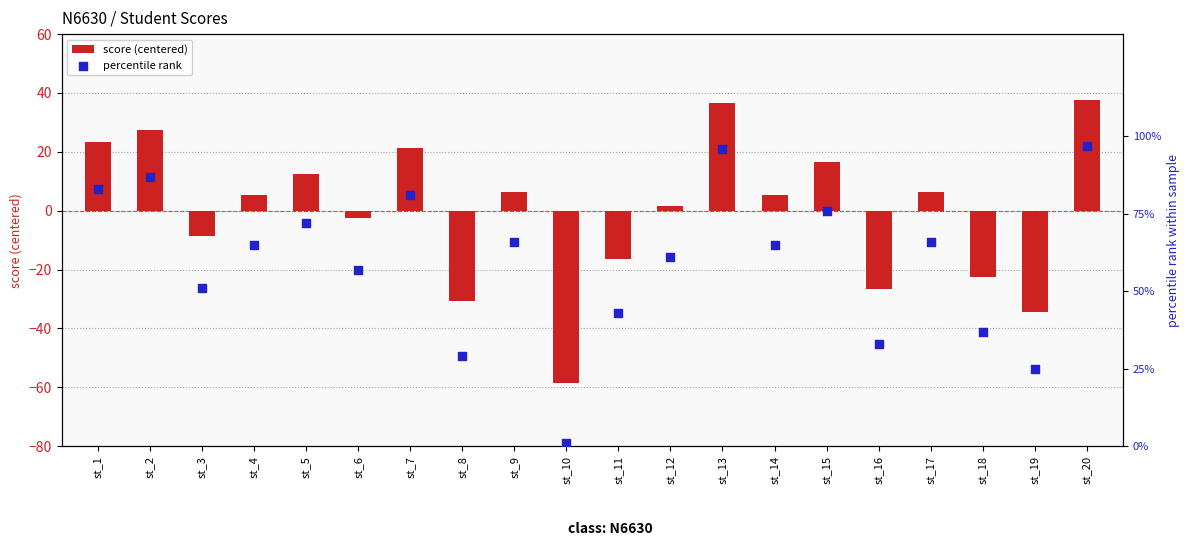

What are all the series names shown in the legend?

score (centered), percentile rank